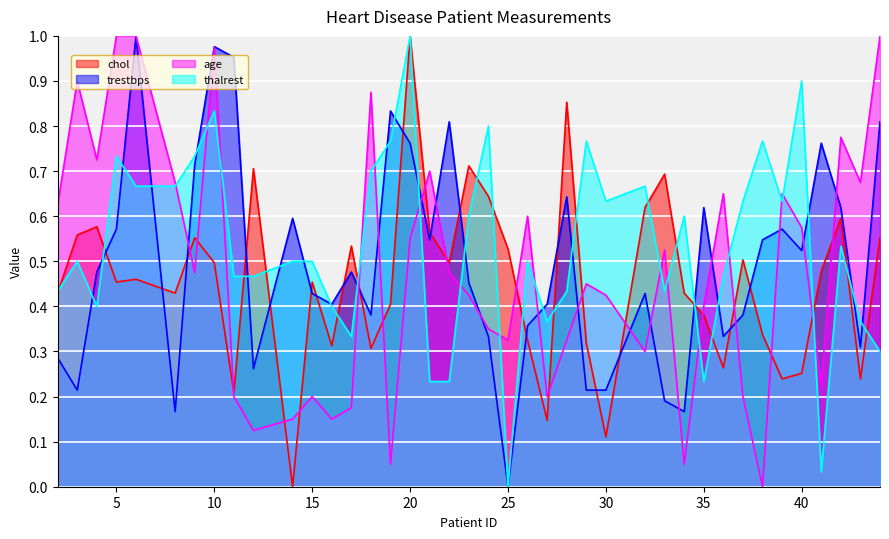

True or false: chol has a value of 0.5 at 19.

False